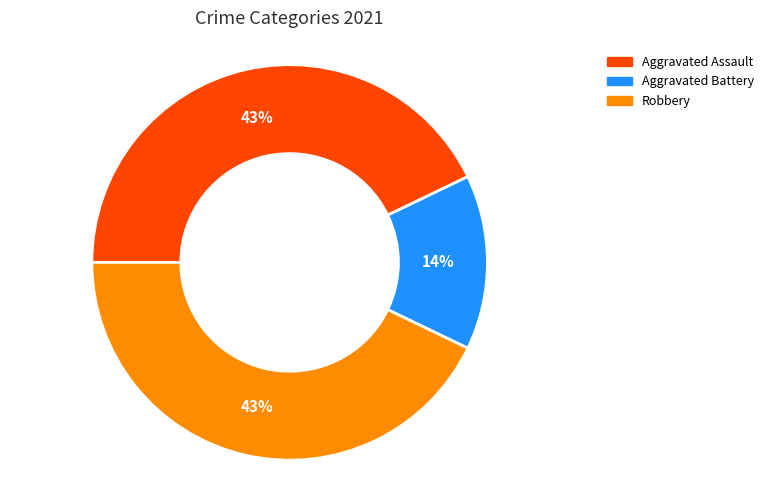

Is there a majority slice in this chart?

No